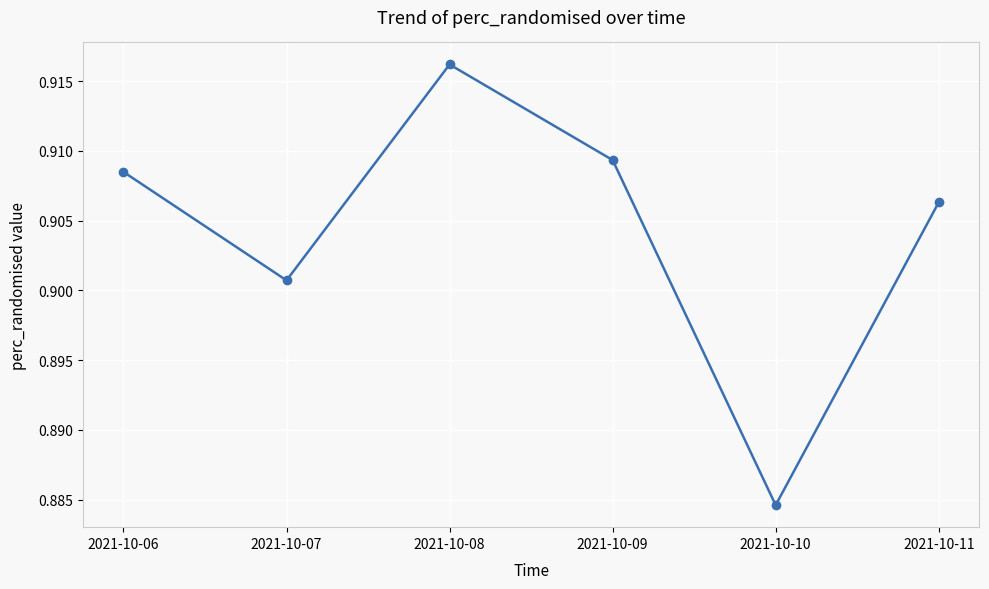

Which has a higher value, 2021-10-09 or 2021-10-10?

2021-10-09